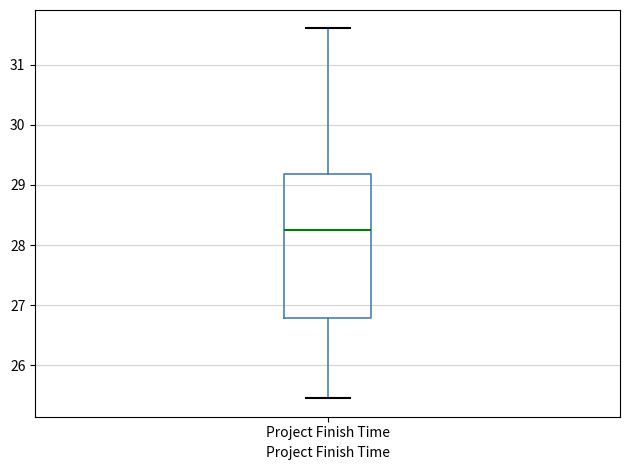

Where is the upper edge of the box for Project Finish Time on the y-axis? The values are not printed on the chart, so give them approximately, as read against the axis.

29.2